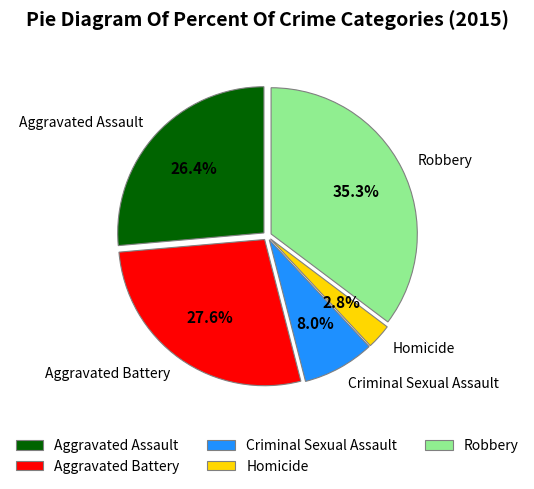

Do Aggravated Assault and Criminal Sexual Assault together represent more than half of the pie?

No